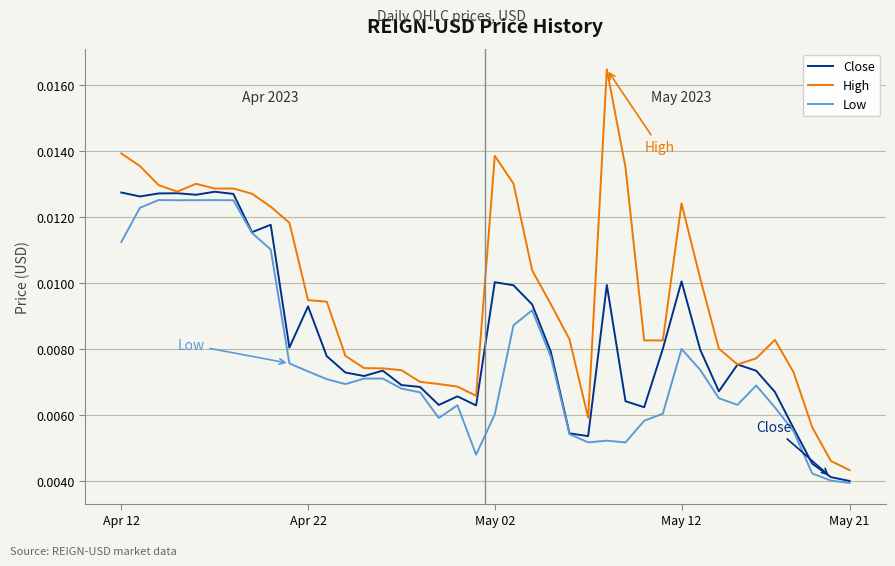

Which series has the largest total across all categories?

High